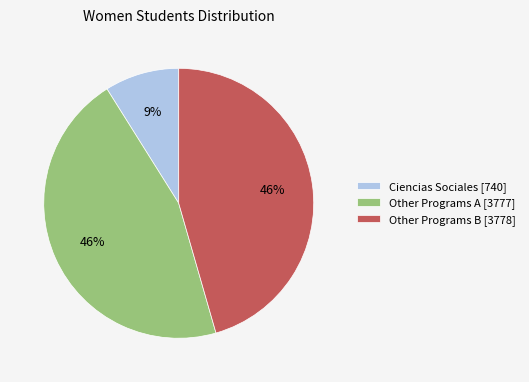

To the nearest percent, what percentage of the pie is Ciencias Sociales [740]?

9%